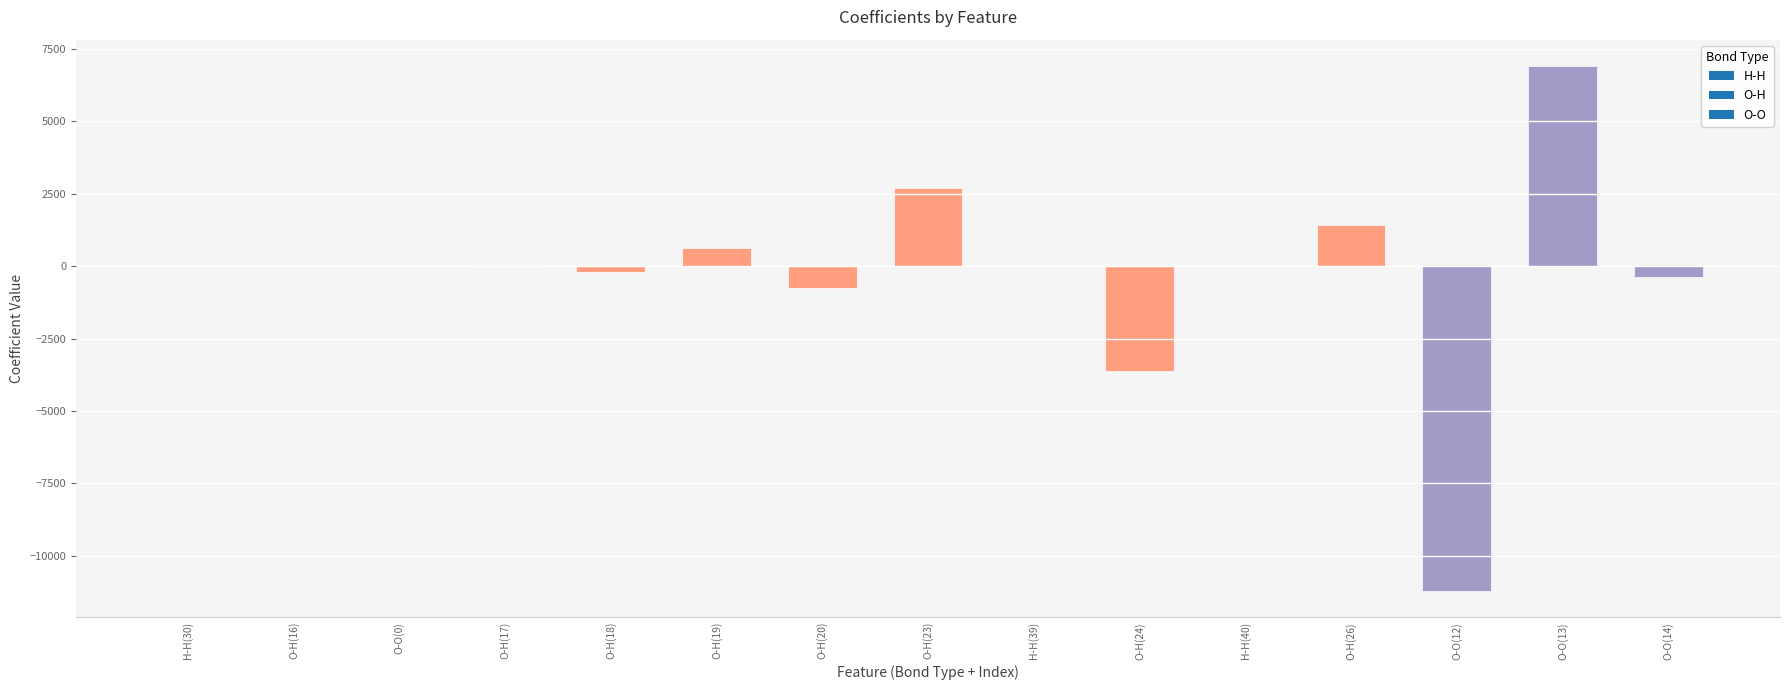

What is the sum of all values?

-4472.0